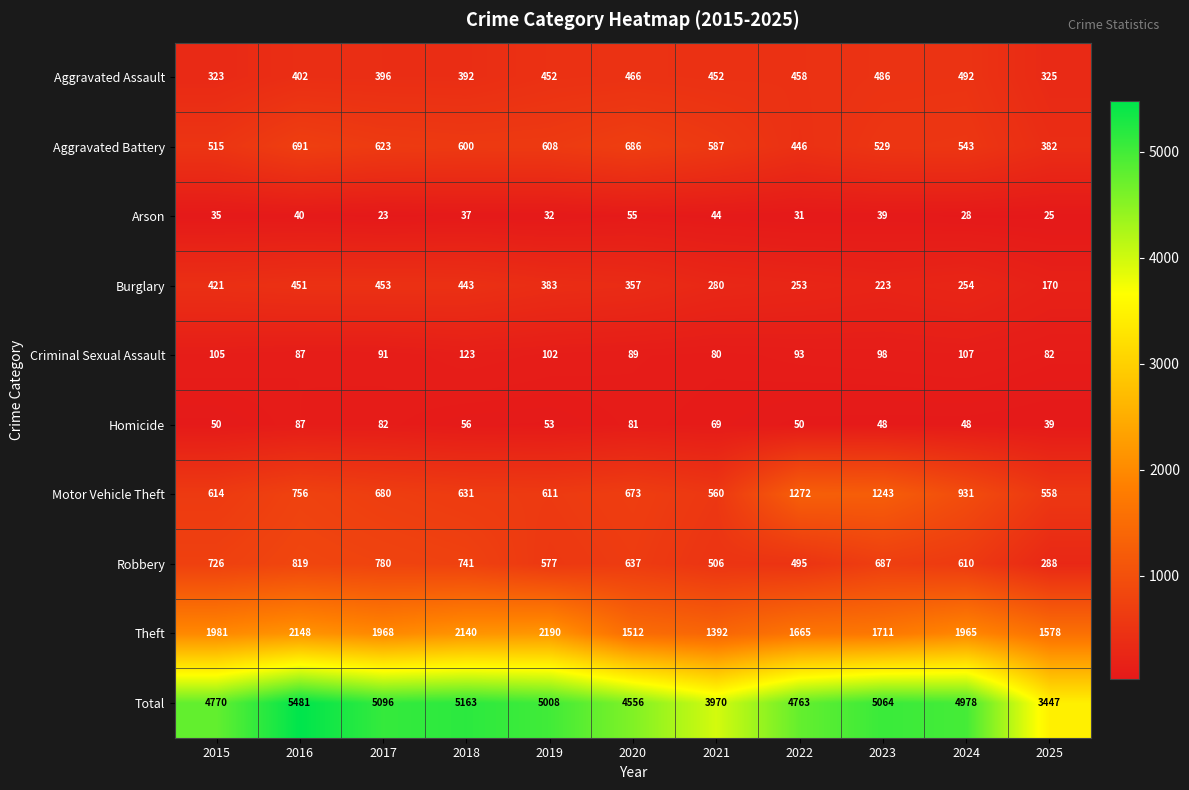

At which label does Arson reach its peak?

2020